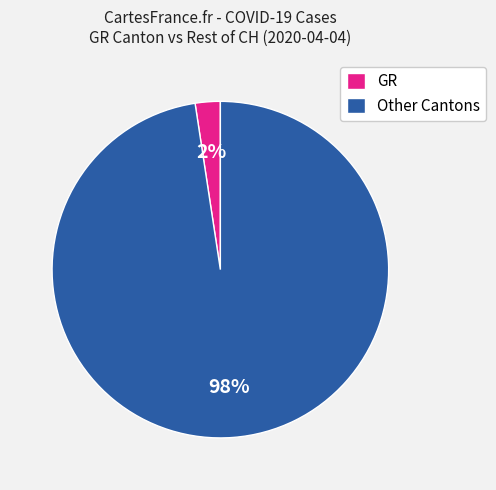

What is the largest slice in the pie chart?

Other Cantons